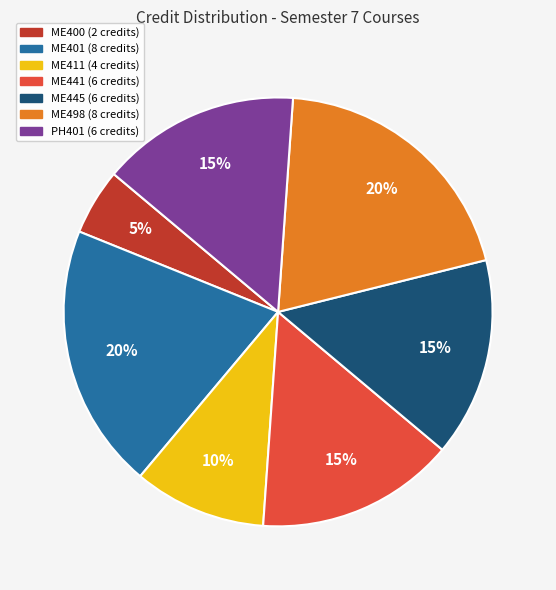

True or false: ME400 accounts for 15% of the total.

False